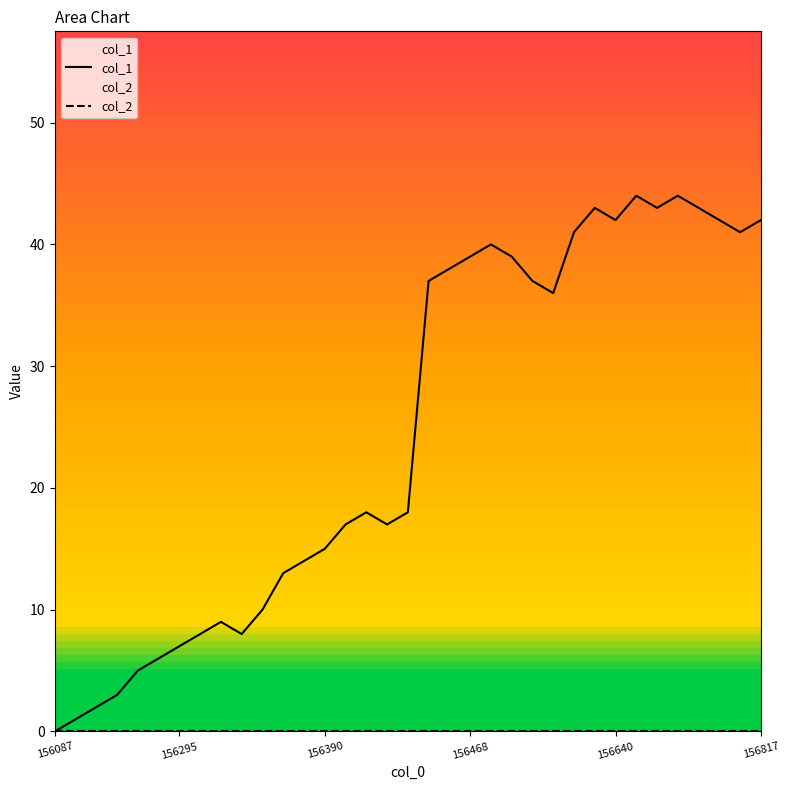

Which series has the largest total across all categories?

col_1